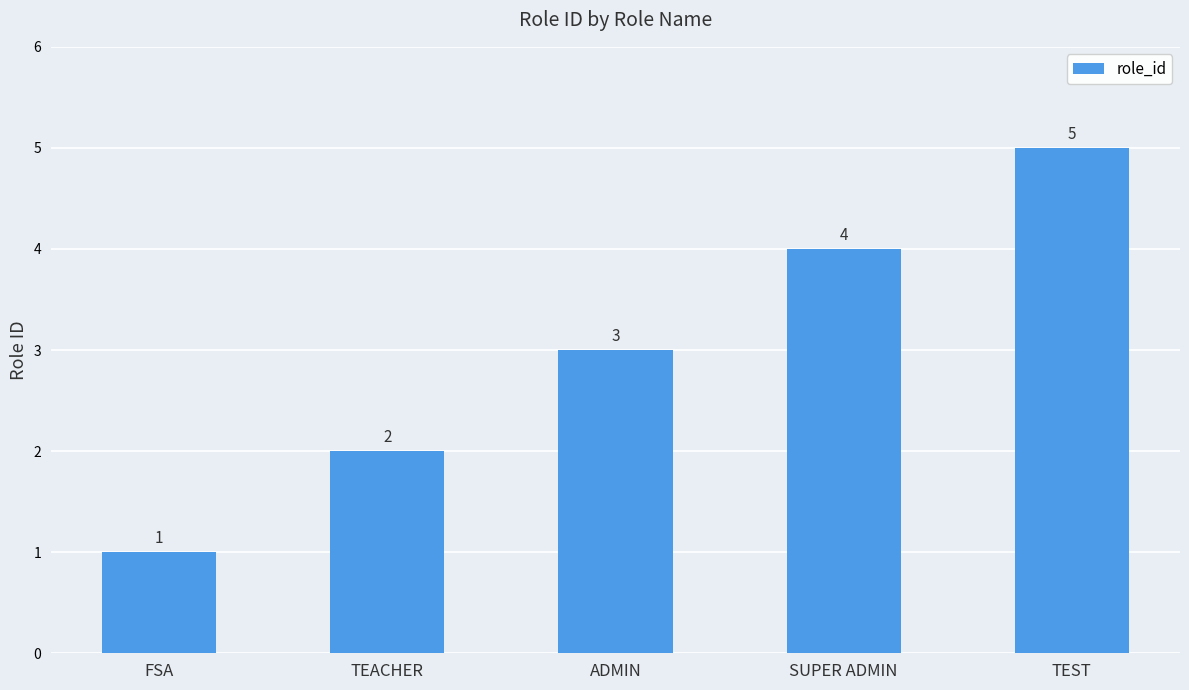

Is it true that the value at TEACHER is 2?

True